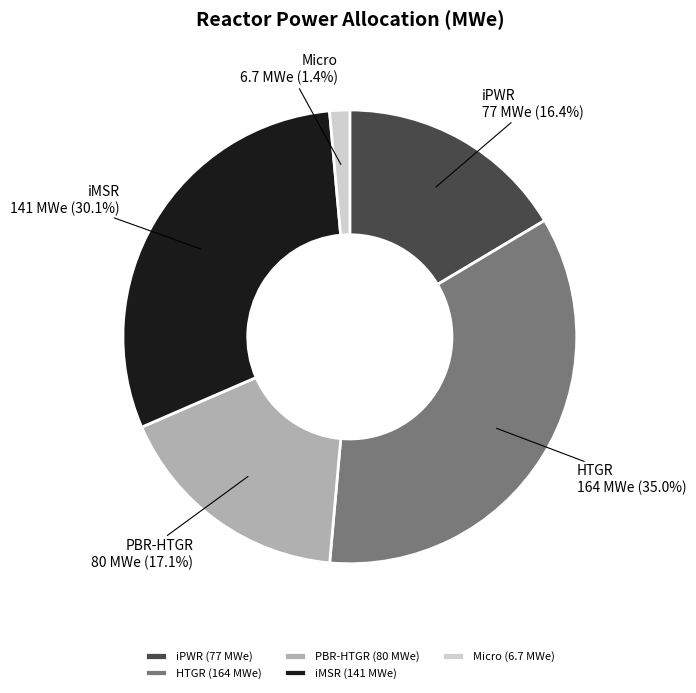

To the nearest percent, what is the combined percentage of Micro and PBR-HTGR?

18%